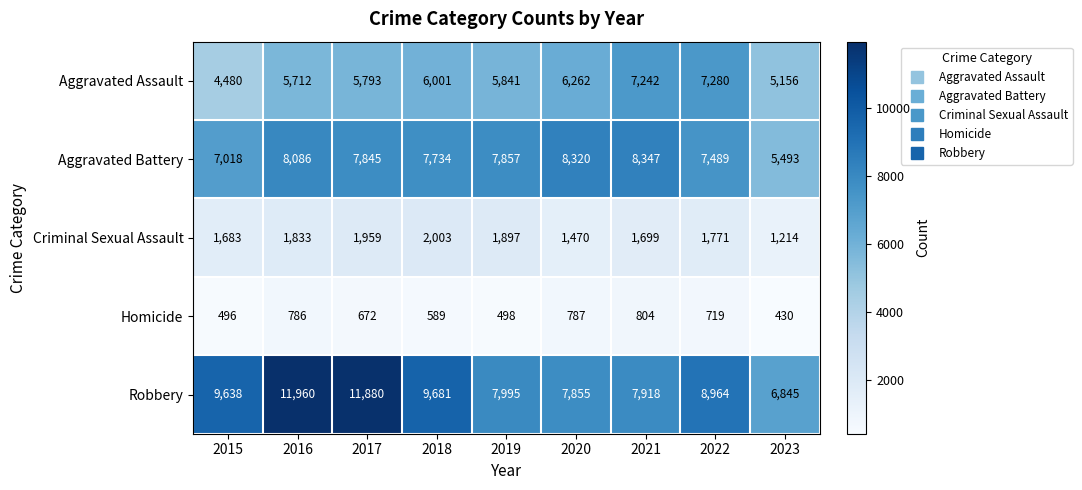

What is the highest value of the Criminal Sexual Assault series?

2003